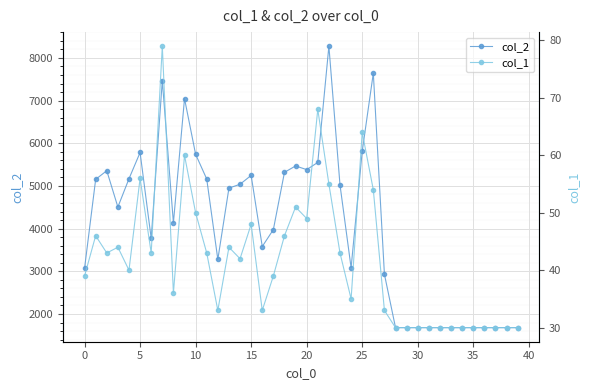

What is the maximum value for col_2?

8275